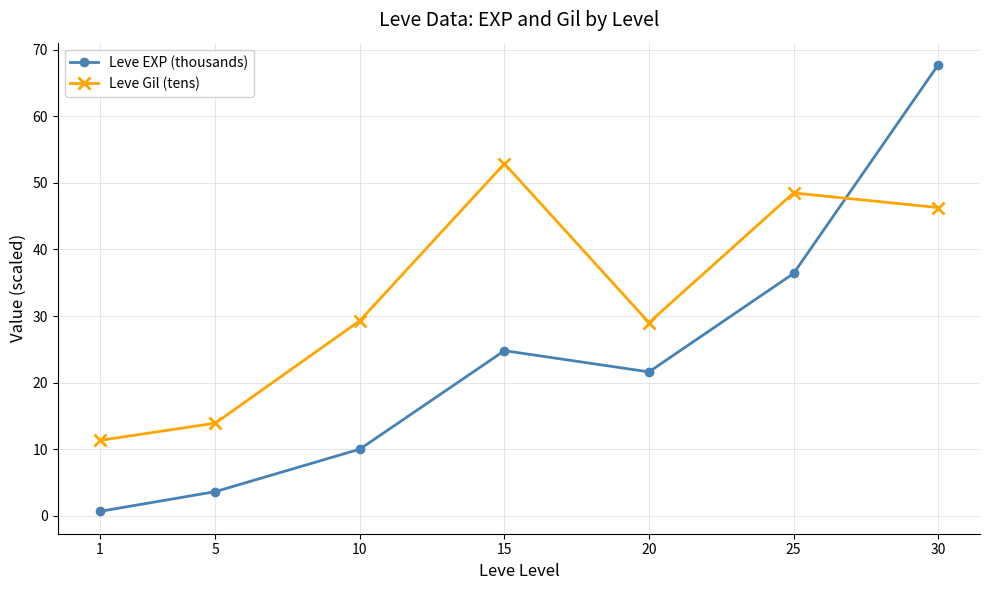

Which series has the largest range (max minus min)?

Leve EXP (thousands)